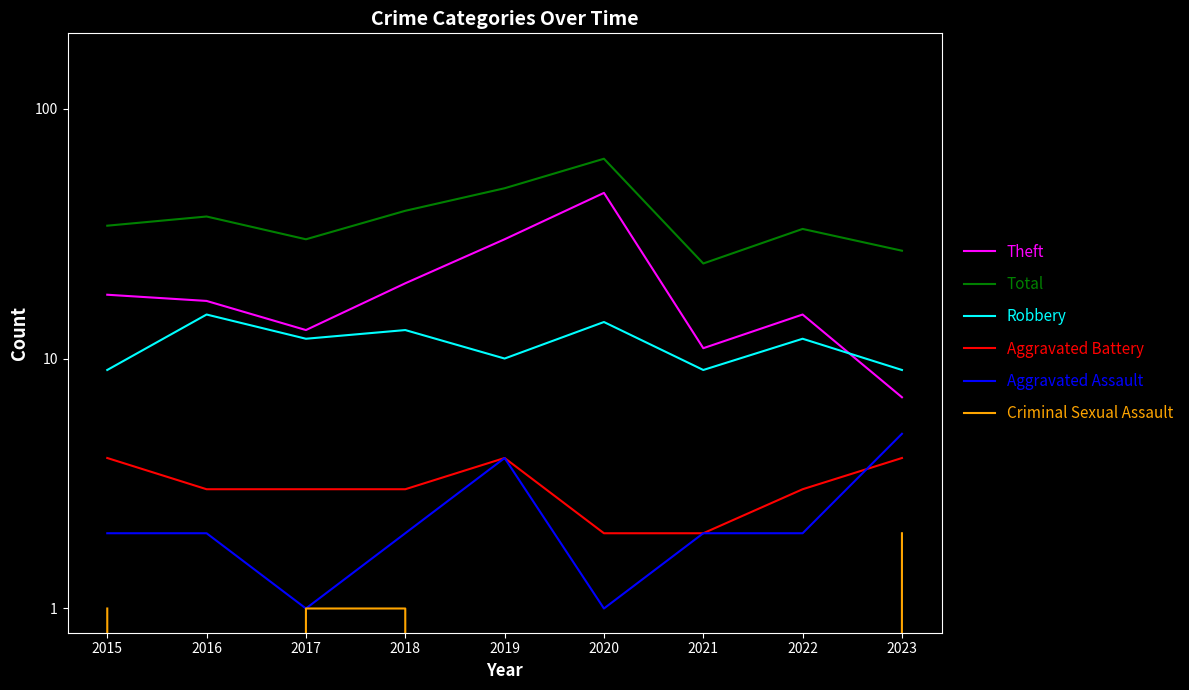

At which label does Aggravated Assault reach its minimum?

2017